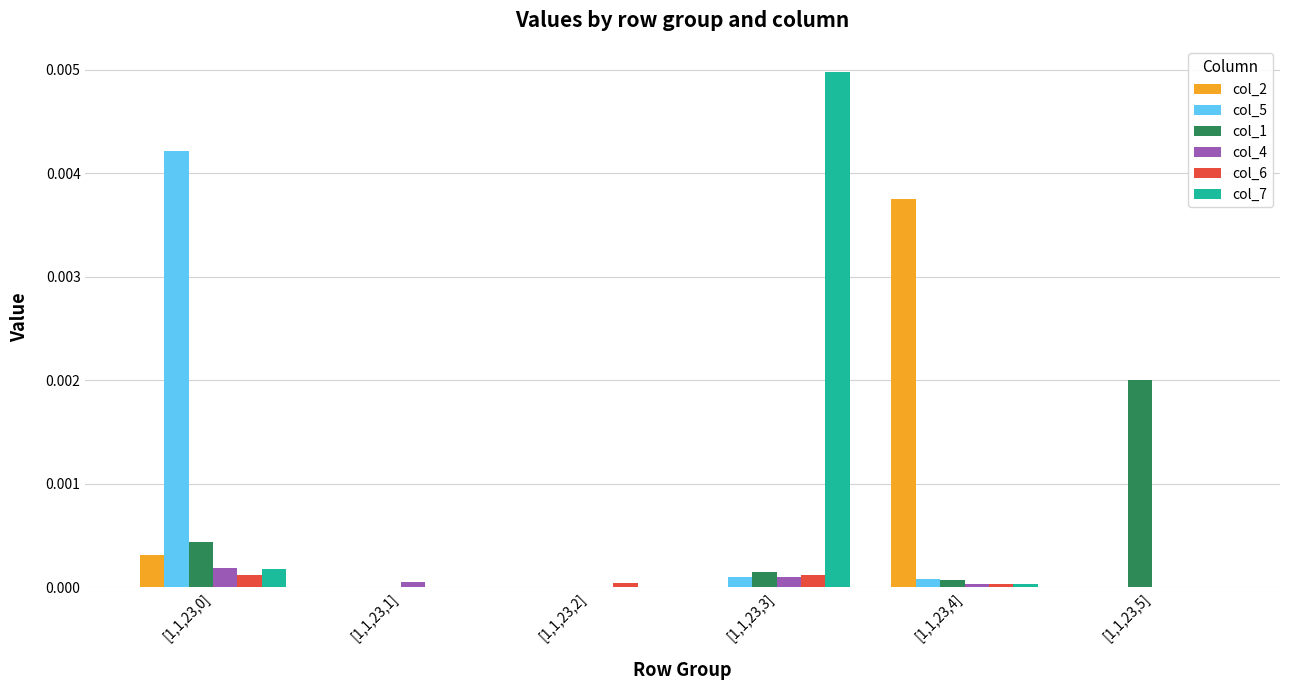

Is the value of col_5 at [1,1,23,5] greater than the value of col_6 at [1,1,23,3]?

No